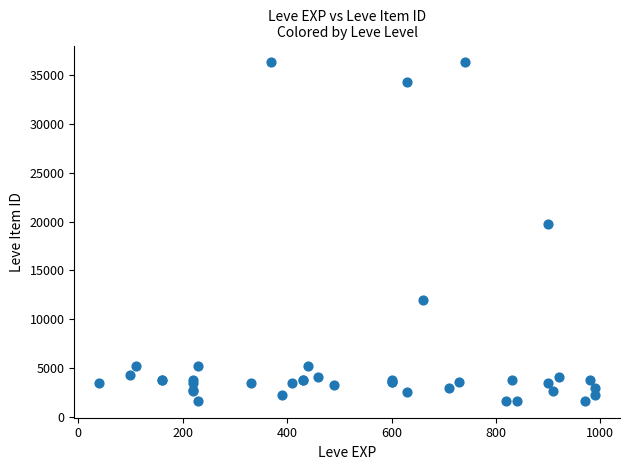

What Y value in the scatter plot is closest to 18967?

19744